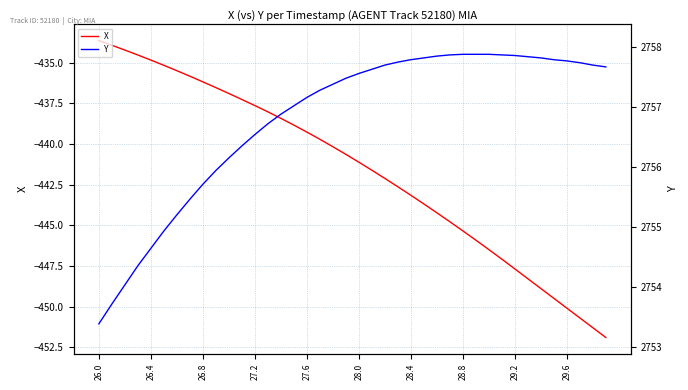

How many lines are shown in the chart?

2